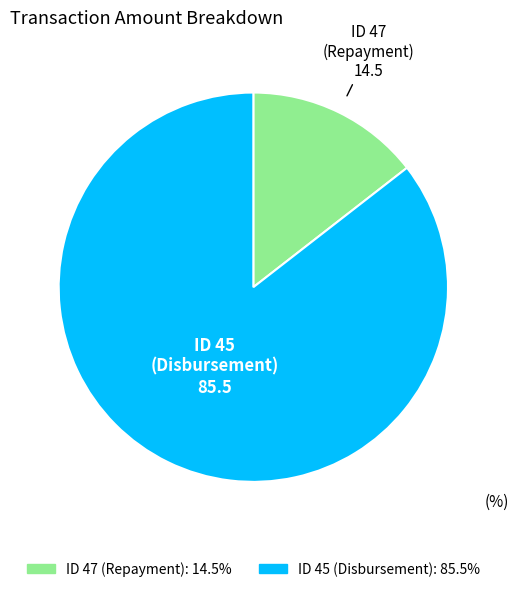

Does any single category account for the majority?

Yes